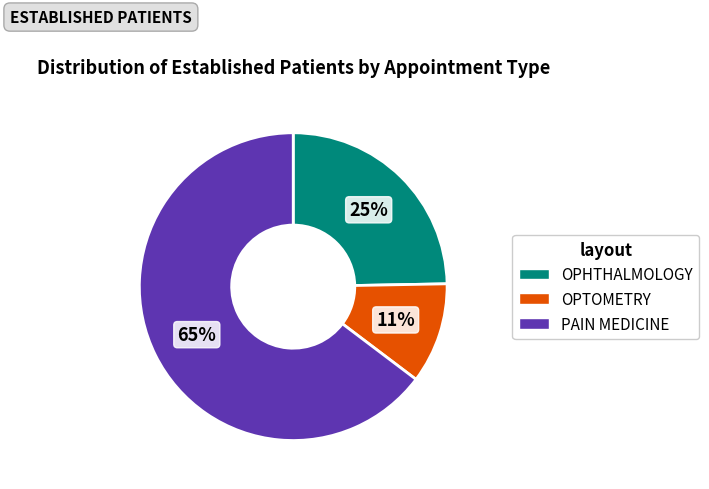

How many slices are in this pie chart?

3